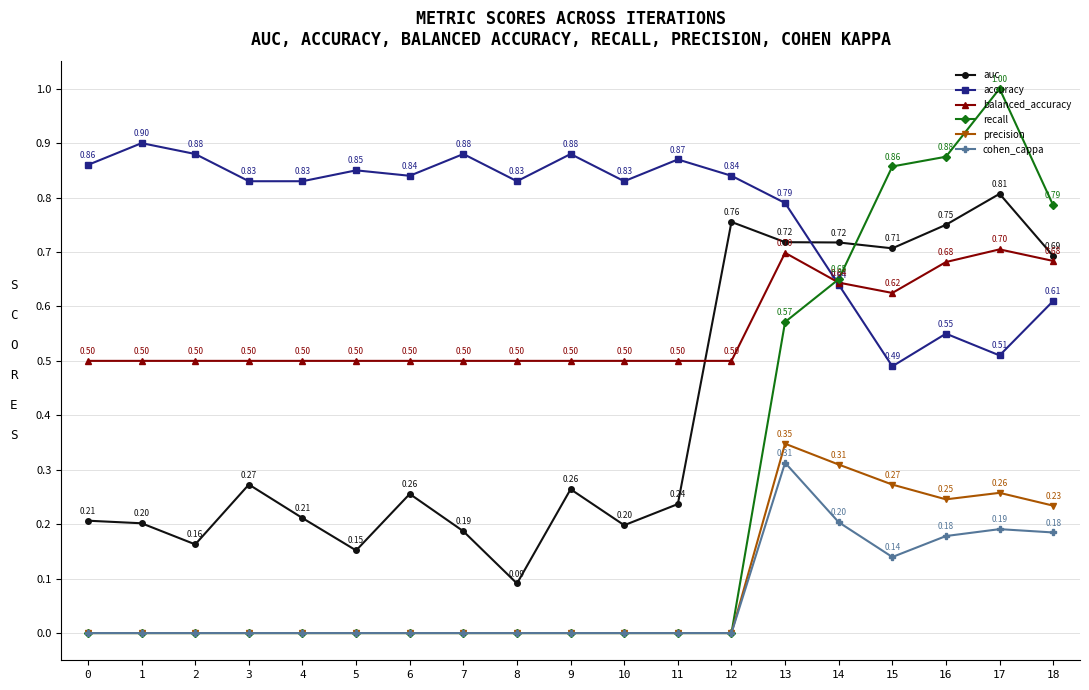

True or false: precision has a value of -0.2 at 5.

False